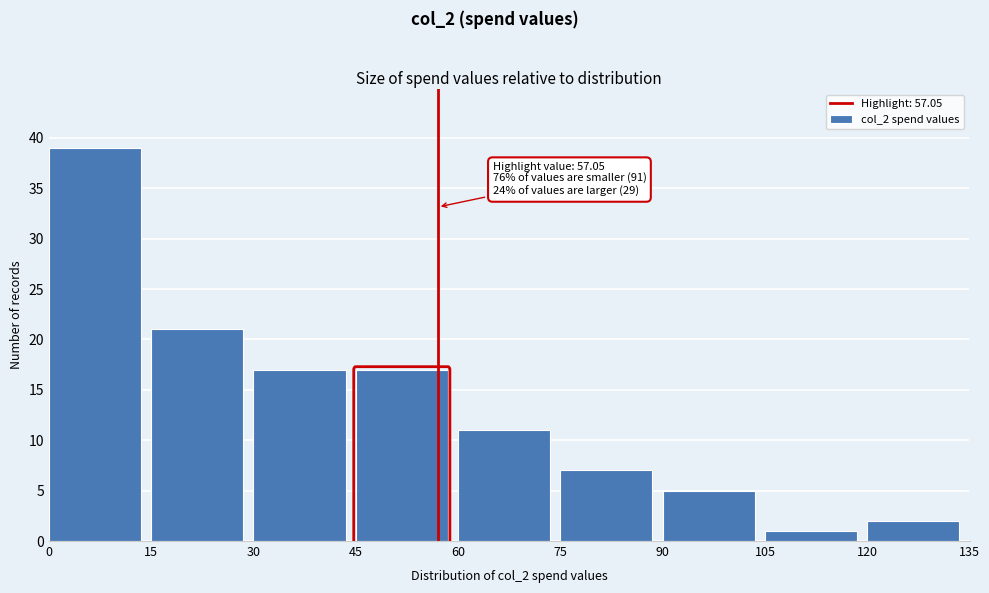

Which range on the x-axis has the tallest bar?

0 to 15